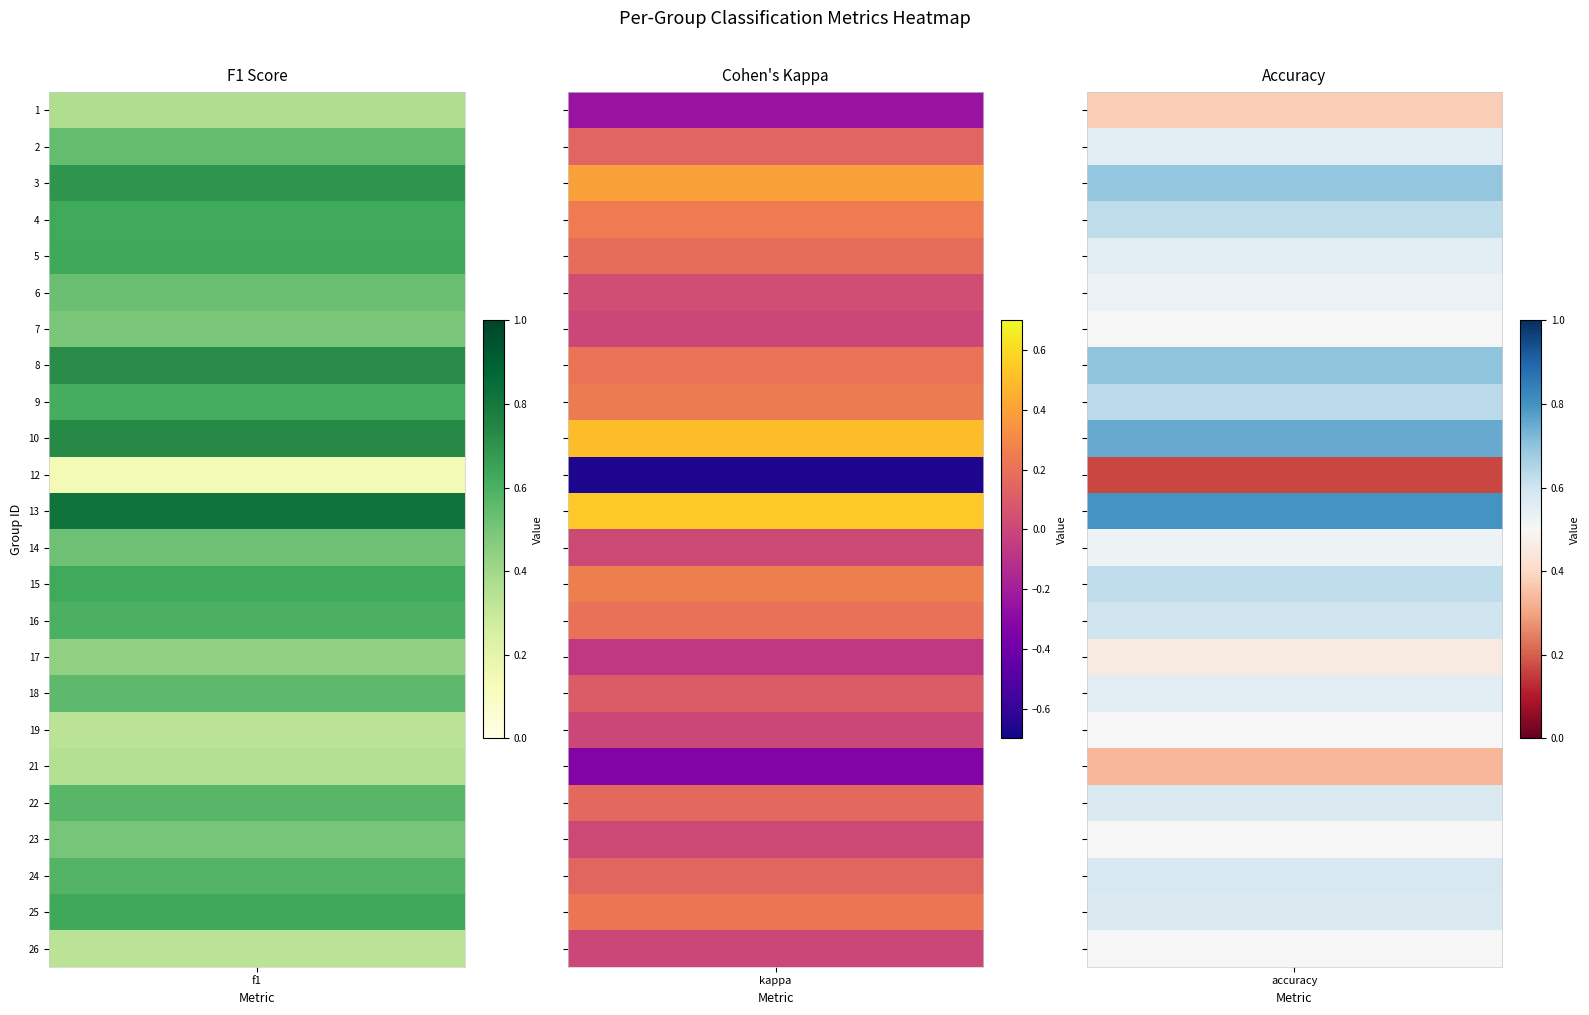

What is the difference between the maximum and minimum values in the f1 series?

0.7